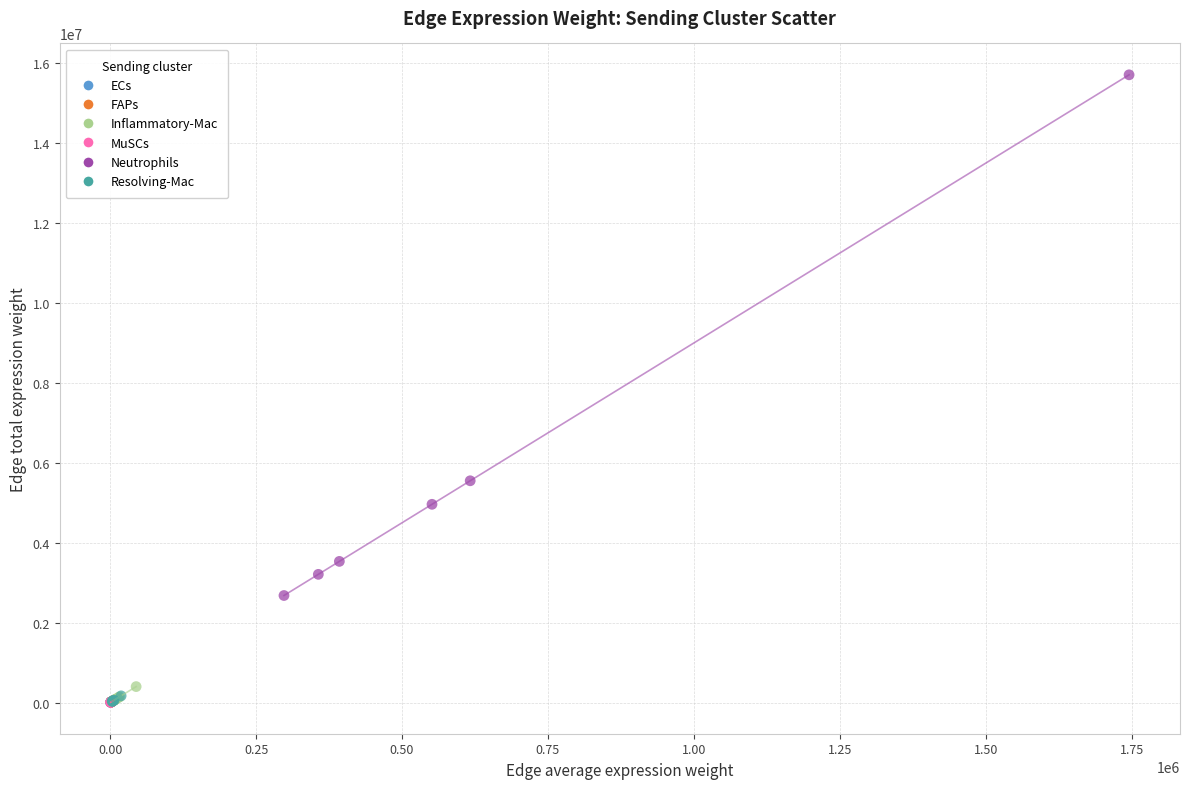

Which series reaches the maximum Y coordinate?

Neutrophils